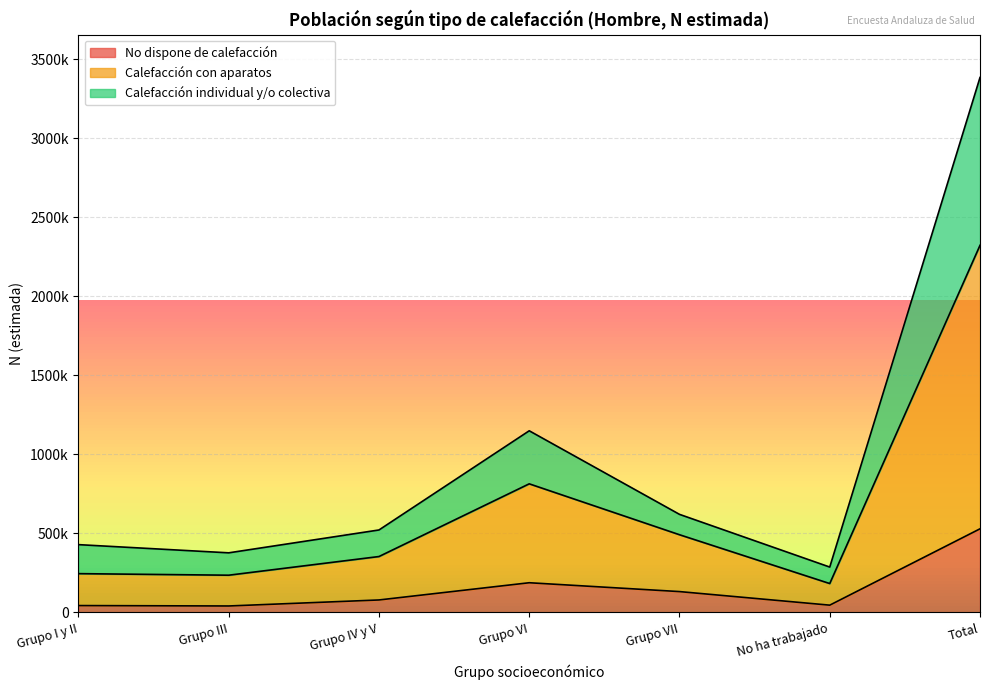

What is the difference between the highest and lowest values at Total?

2856516